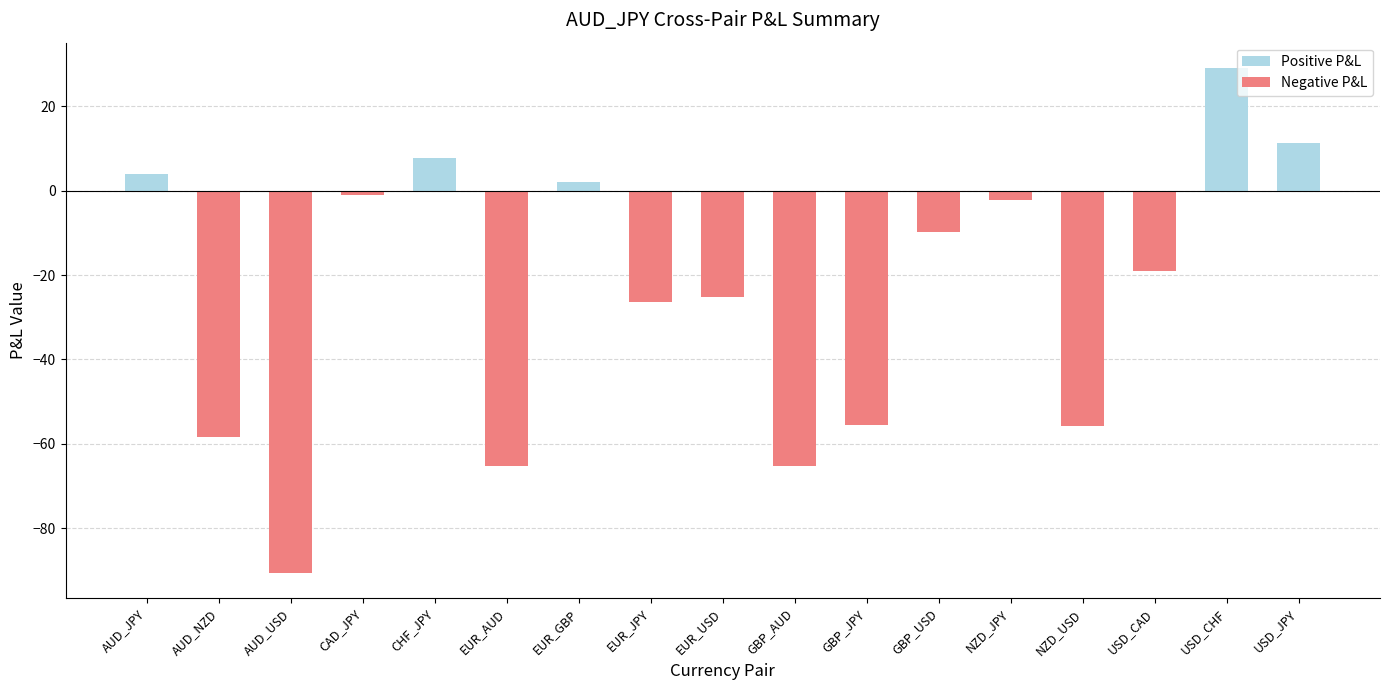

Read the value at GBP_JPY.

-55.6